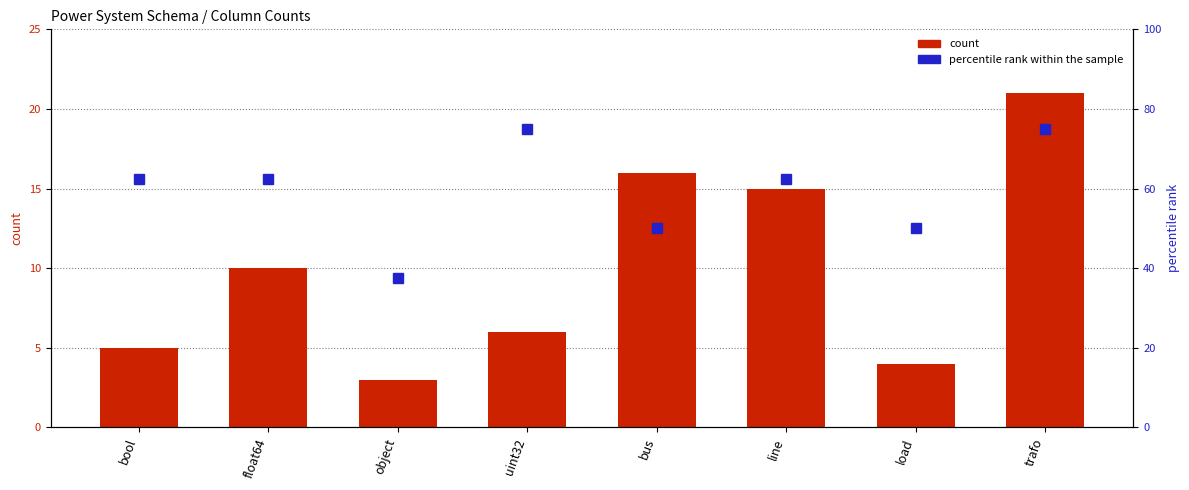

Is it true that percentile rank within the sample equals 62.5 at bool?

True